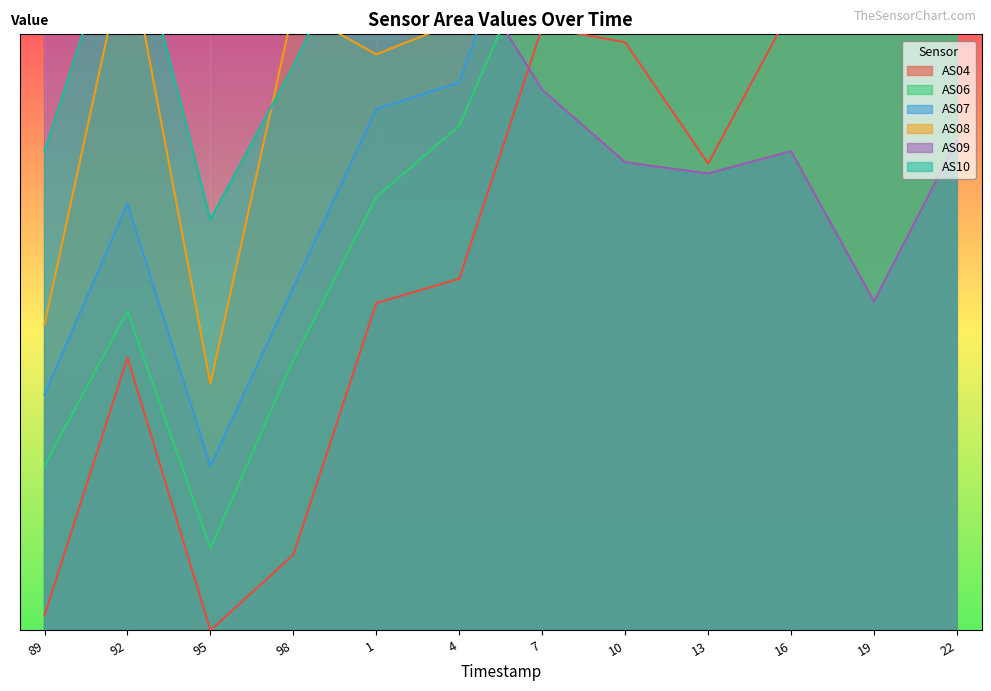

In AS09, how many points are lower than both neighbors (excluding endpoints)?

2